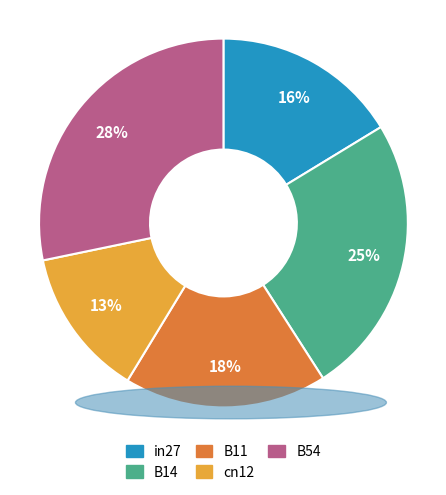

To the nearest percent, what is the combined percentage of B54 and cn12?

41%